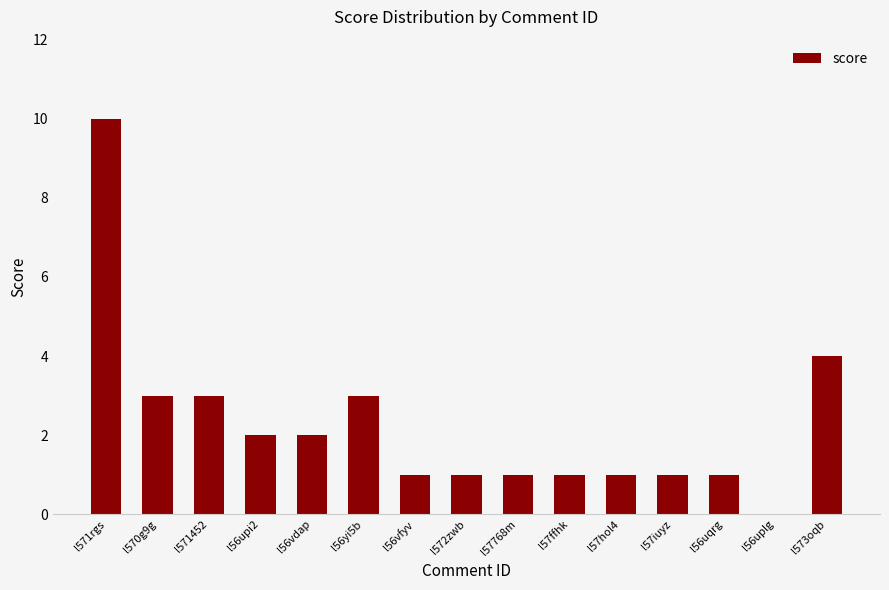

The chart shows a value of 0 at l572zwb. True or false?

False